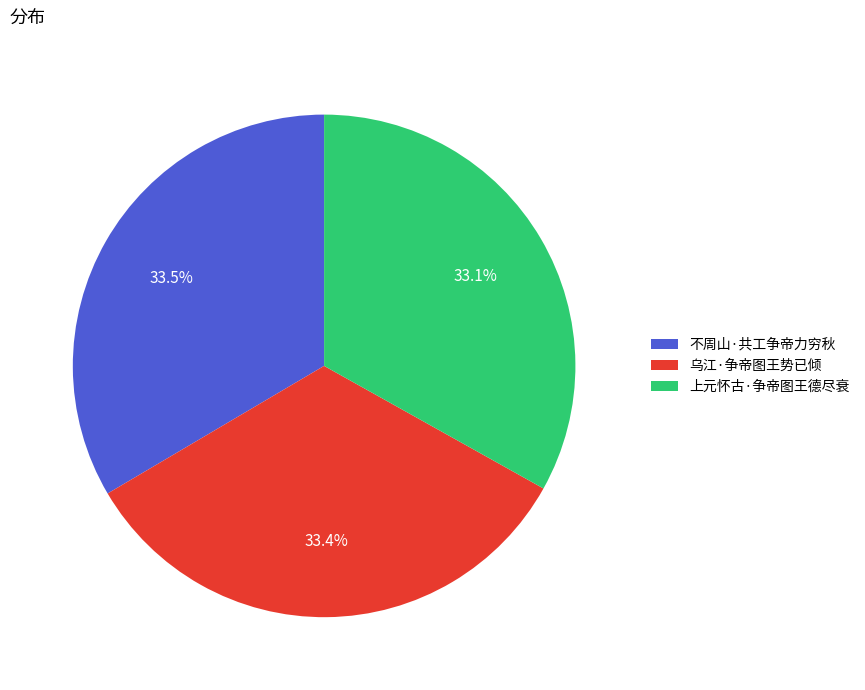

Is there any slice that represents more than half of the pie?

No